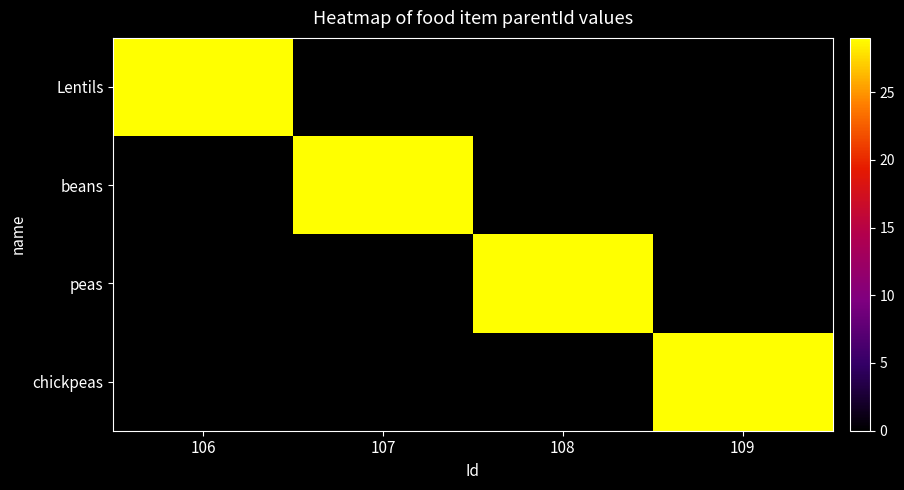

At which category does the chart reach its peak across all series?

106